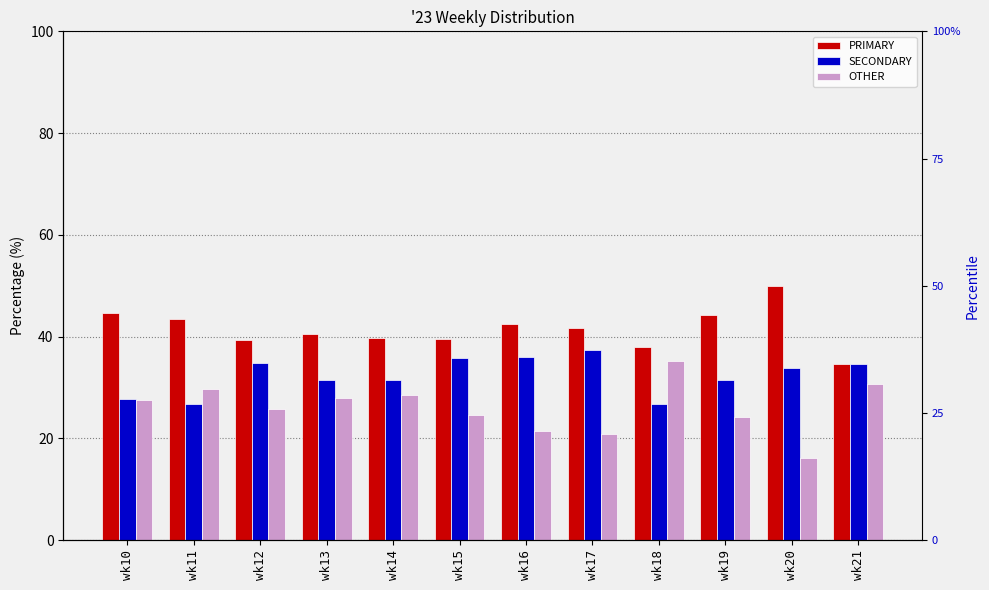

What is the average value of the OTHER series?

26.1